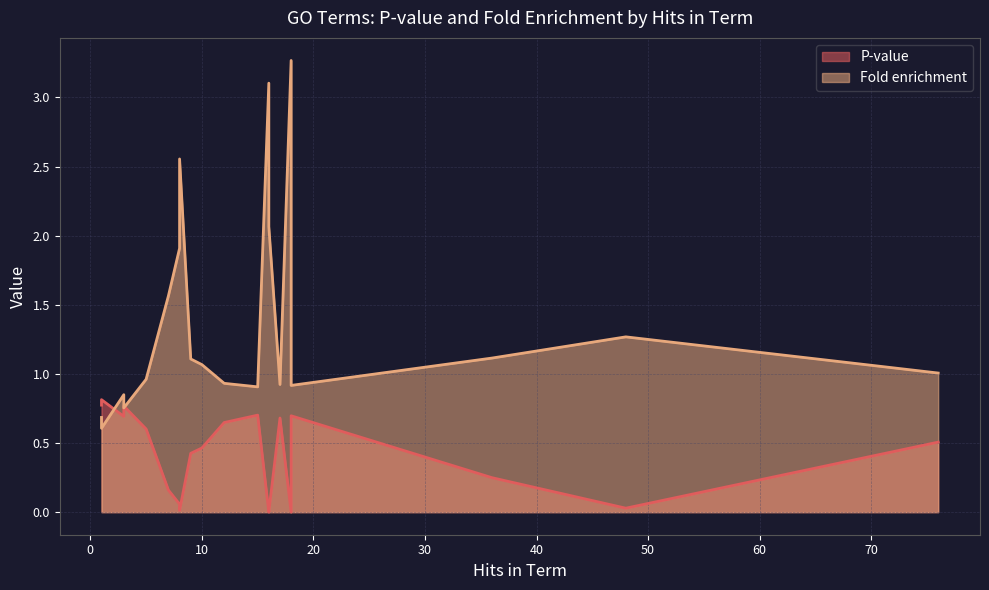

How many times do P-value and Fold enrichment cross each other?

1